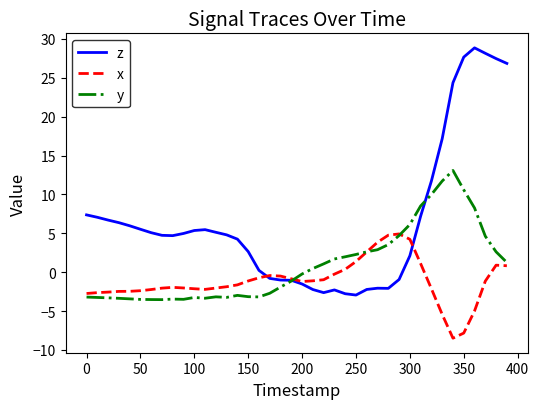

Which series has the largest range (max minus min)?

z